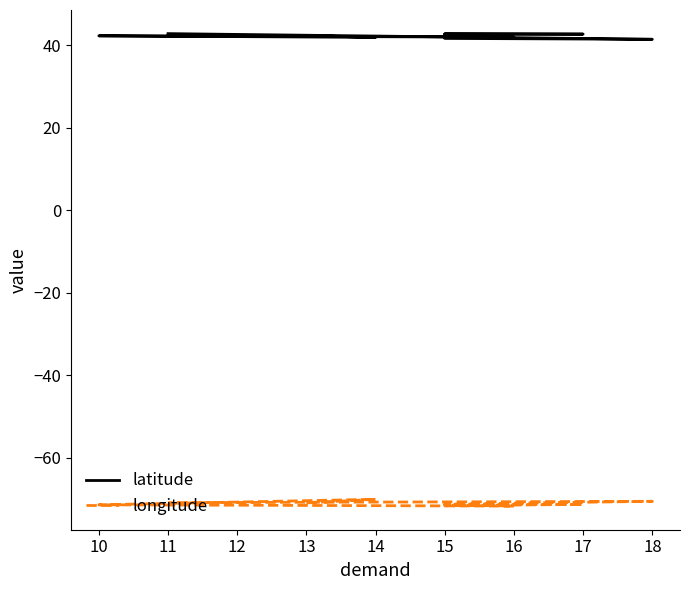

How many series are shown in this chart?

2